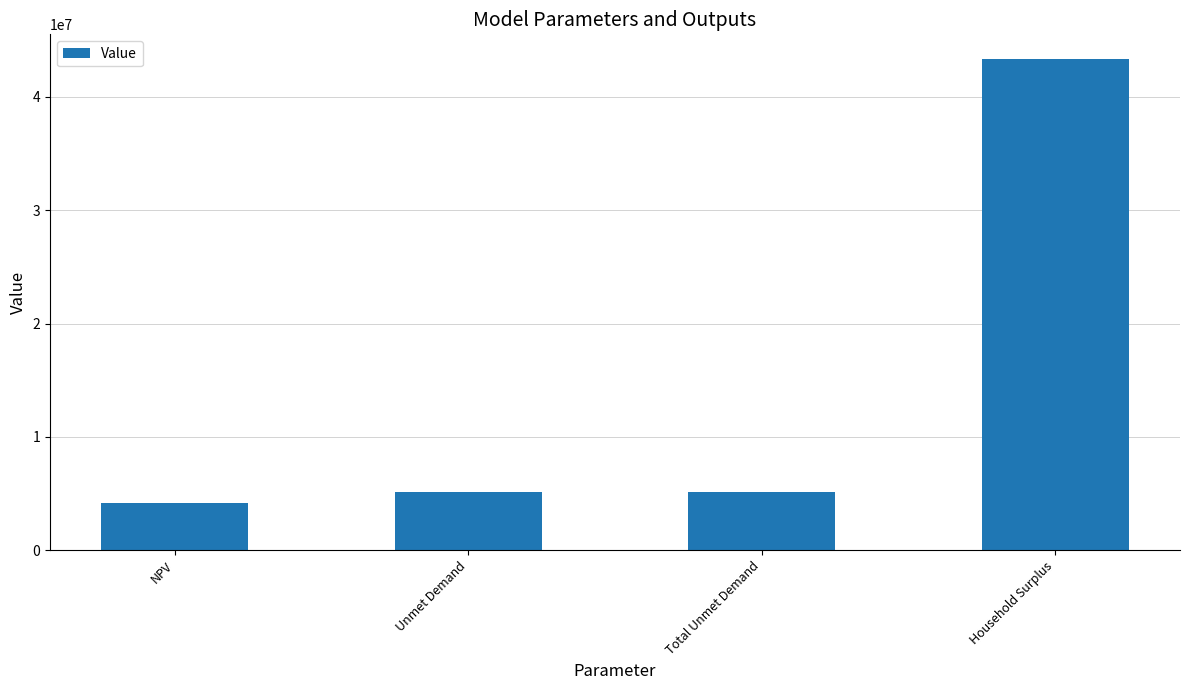

What position from the right is NPV?

4